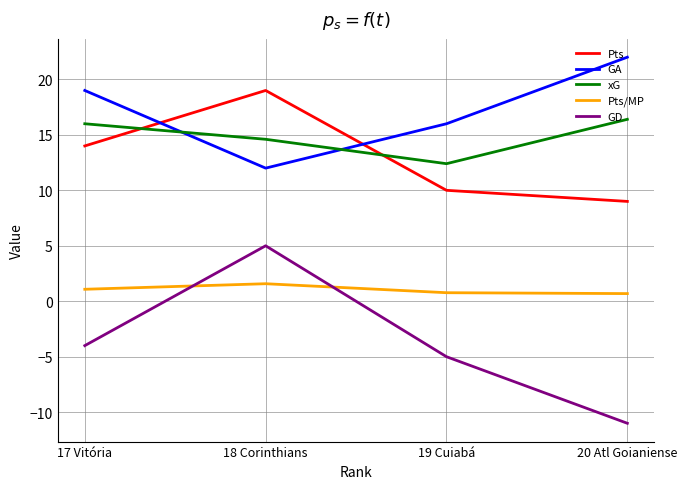

Is it true that xG equals 4.2 at 20 Atl Goianiense?

False